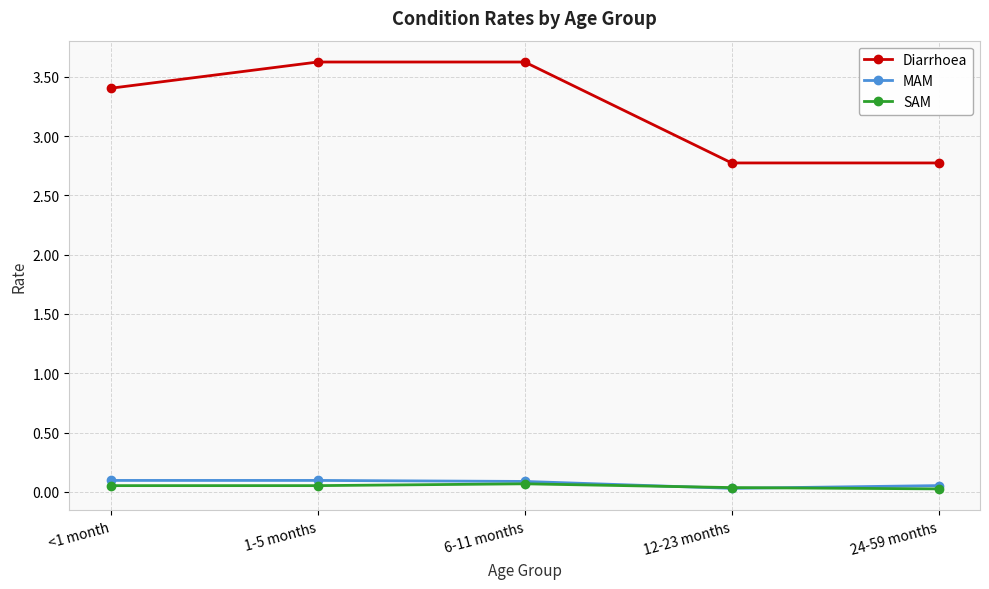

What is the sum of all MAM values?

0.4